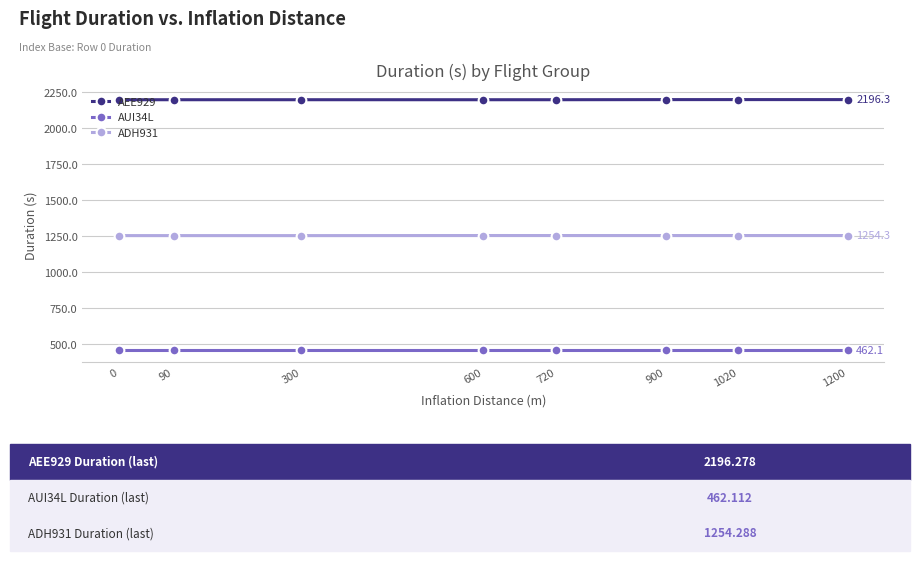

List the series in order of their peak value, highest first.

AEE929, ADH931, AUI34L